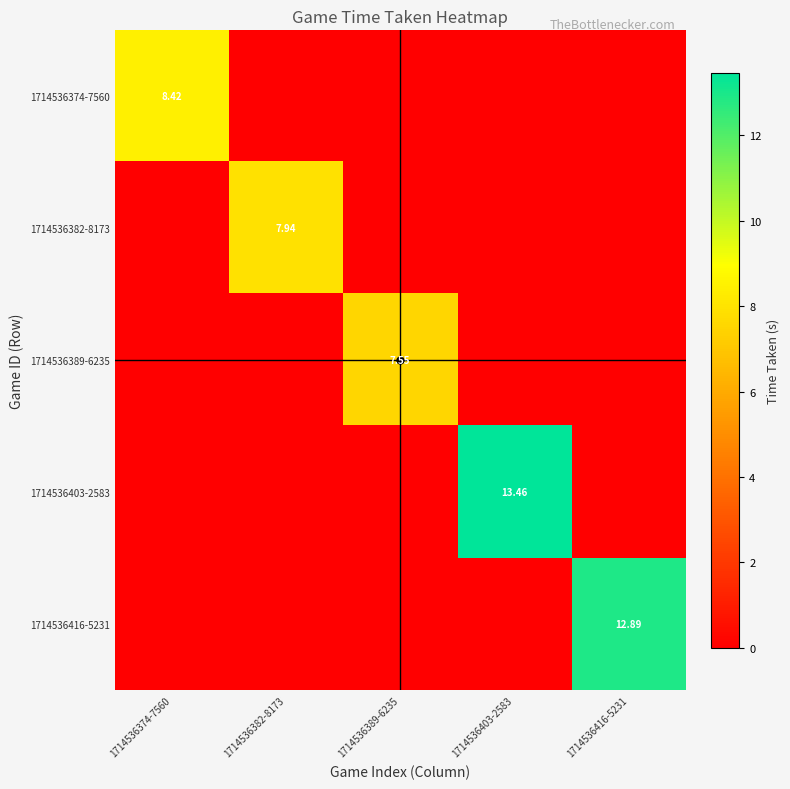

Which series has the widest spread of values?

1714536403-2583